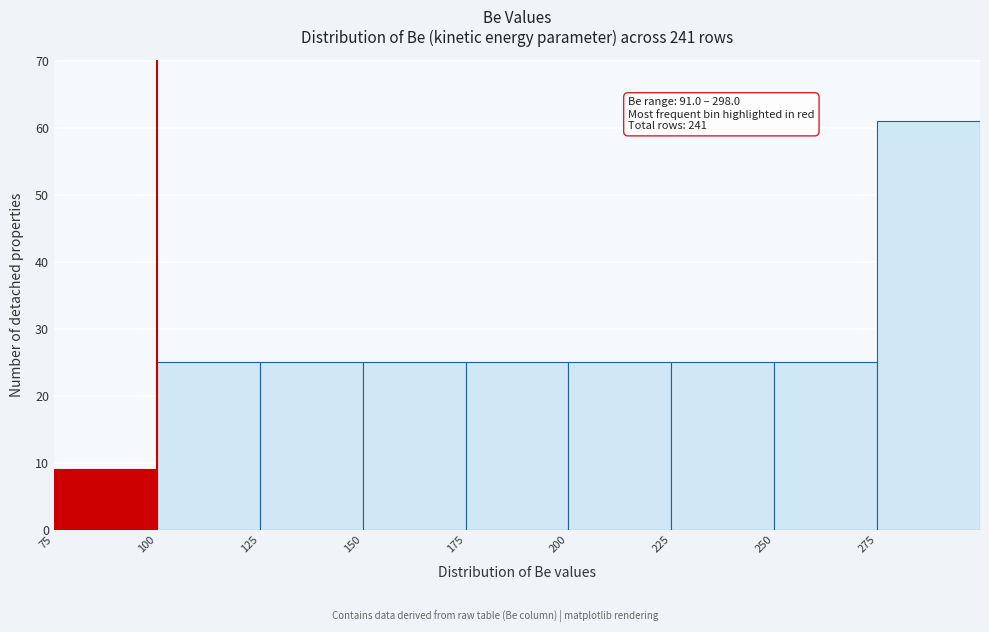

Which range on the x-axis has the tallest bar?

275 to 300